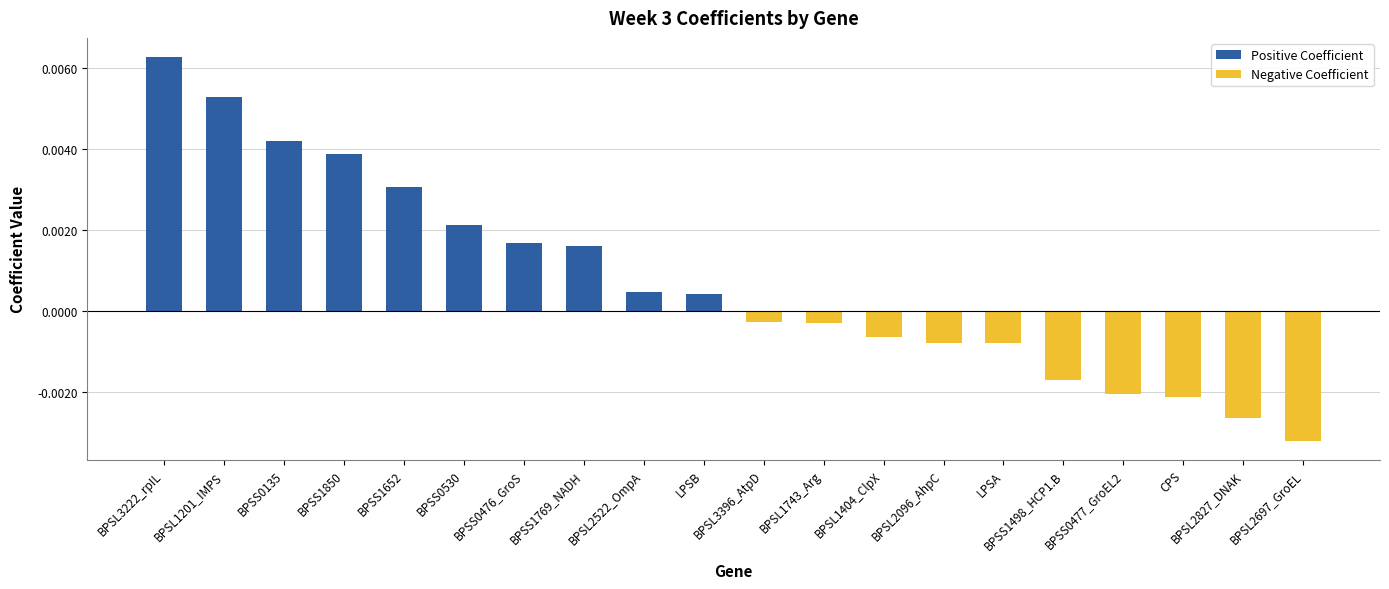

What is the label of the 9th bar from the left?

BPSL2522_OmpA